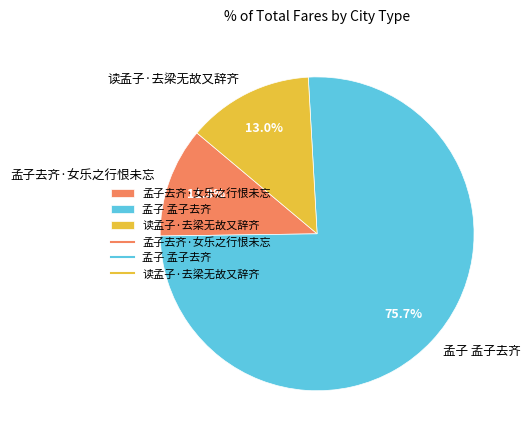

To the nearest percent, what percentage of the pie is 孟子去齐·女乐之行恨未忘?

11%